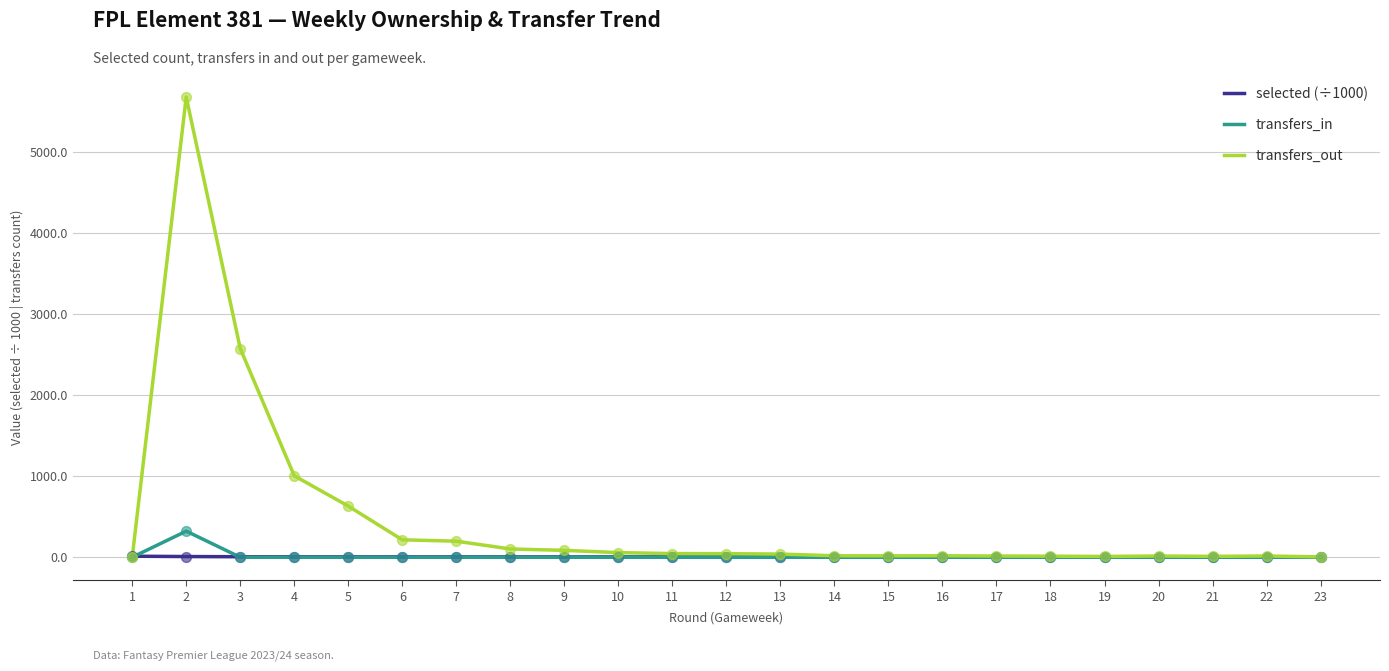

Which series has the widest spread of values?

transfers_out